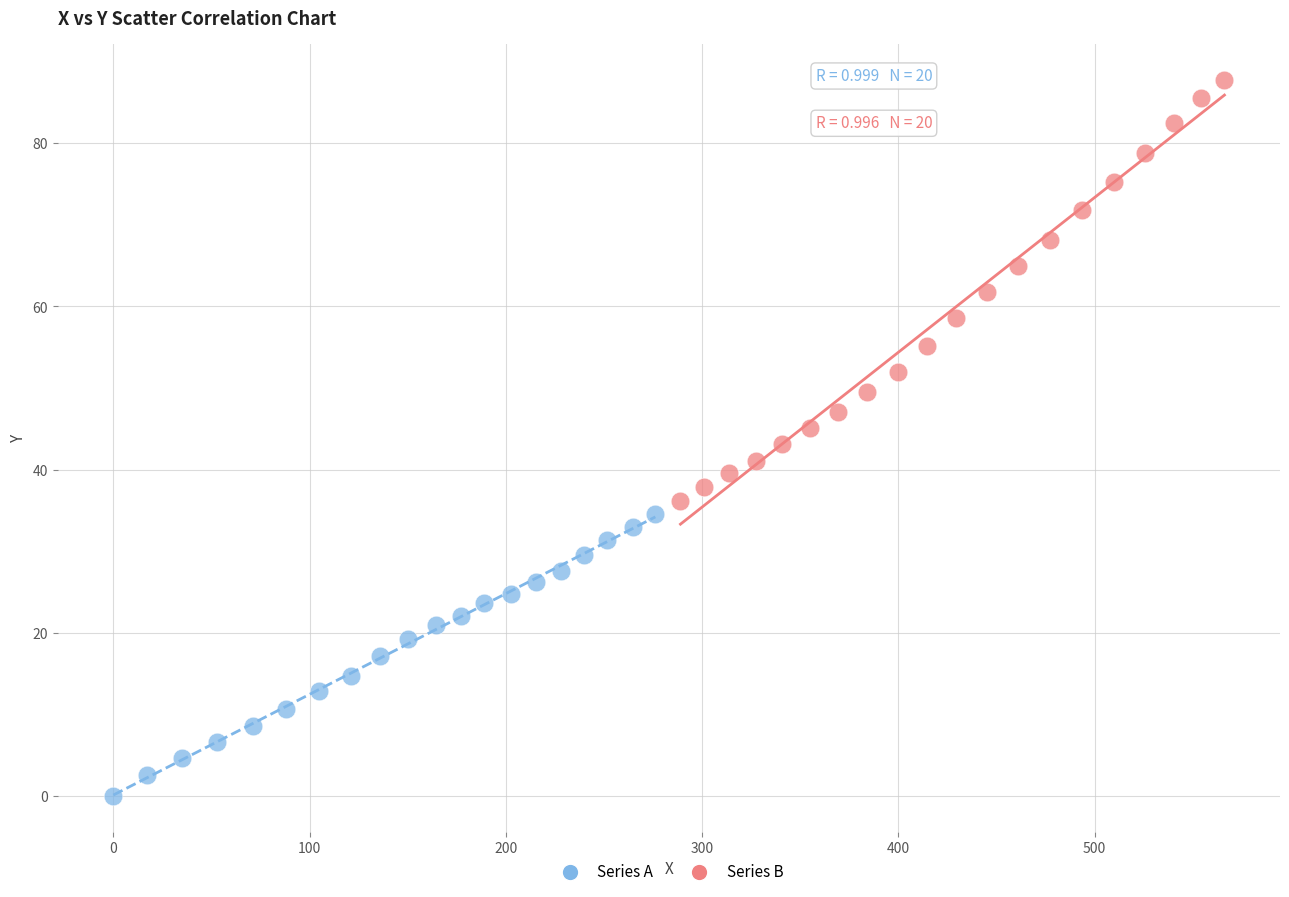

Which series contains the highest Y value?

Series B